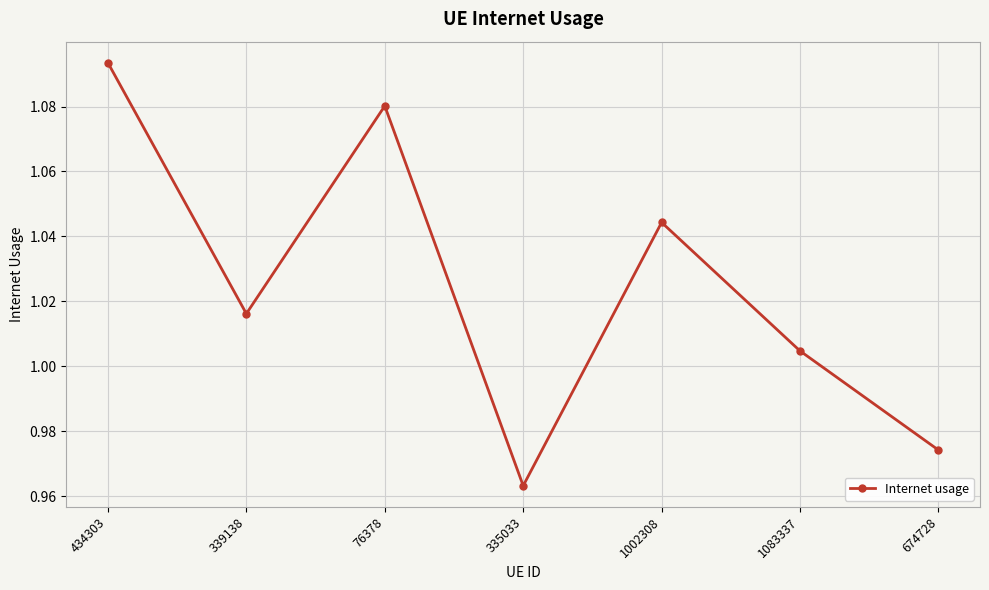

What is the change in value from 434303 to 335033?

-0.1